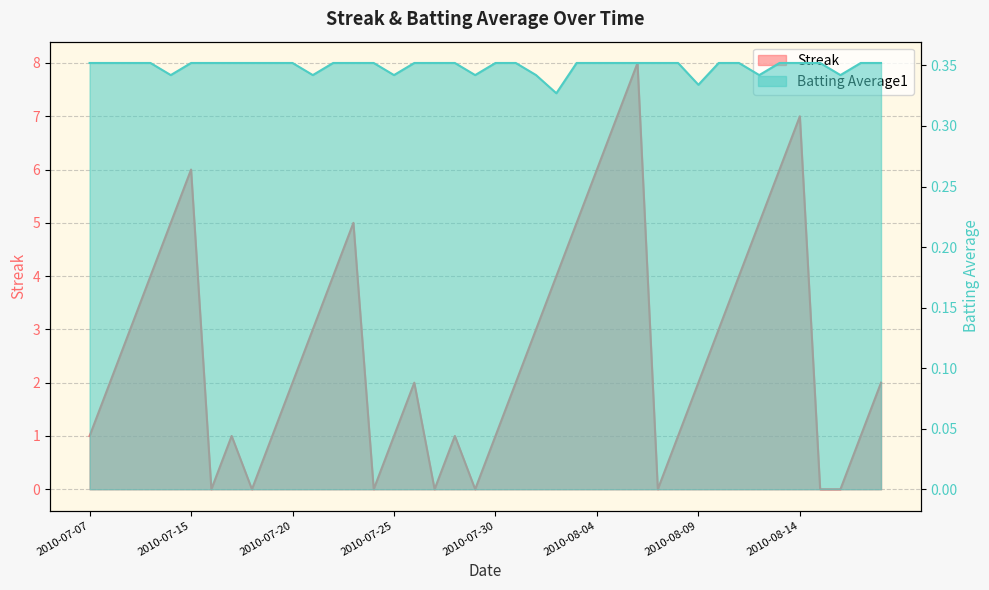

Reading left to right, list all the values displayed in this chart.

Streak: 2010-07-07=1.0	2010-07-08=2.0	2010-07-09=3.0	2010-07-10=4.0	2010-07-11=5.0	2010-07-15=6.0	2010-07-16=0.0	2010-07-17=1.0	2010-07-18=0.0	2010-07-19=1.0	2010-07-20=2.0	2010-07-21=3.0	2010-07-22=4.0	2010-07-23=5.0	2010-07-24=0.0	2010-07-25=1.0	2010-07-26=2.0	2010-07-27=0.0	2010-07-28=1.0	2010-07-29=0.0	2010-07-30=1.0	2010-07-31=2.0	2010-08-01=3.0	2010-08-02=4.0	2010-08-03=5.0	2010-08-04=6.0	2010-08-05=7.0	2010-08-06=8.0	2010-08-07=0.0	2010-08-08=1.0	2010-08-09=2.0	2010-08-10=3.0	2010-08-11=4.0	2010-08-12=5.0	2010-08-13=6.0	2010-08-14=7.0	2010-08-15=0.0	2010-08-16=0.0	2010-08-17=1.0	2010-08-18=2.0
Batting Average1: 2010-07-07=0.4	2010-07-08=0.4	2010-07-09=0.4	2010-07-10=0.4	2010-07-11=0.3	2010-07-15=0.4	2010-07-16=0.4	2010-07-17=0.4	2010-07-18=0.4	2010-07-19=0.4	2010-07-20=0.4	2010-07-21=0.3	2010-07-22=0.4	2010-07-23=0.4	2010-07-24=0.4	2010-07-25=0.3	2010-07-26=0.4	2010-07-27=0.4	2010-07-28=0.4	2010-07-29=0.3	2010-07-30=0.4	2010-07-31=0.4	2010-08-01=0.3	2010-08-02=0.3	2010-08-03=0.4	2010-08-04=0.4	2010-08-05=0.4	2010-08-06=0.4	2010-08-07=0.4	2010-08-08=0.4	2010-08-09=0.3	2010-08-10=0.4	2010-08-11=0.4	2010-08-12=0.3	2010-08-13=0.4	2010-08-14=0.4	2010-08-15=0.4	2010-08-16=0.3	2010-08-17=0.4	2010-08-18=0.4